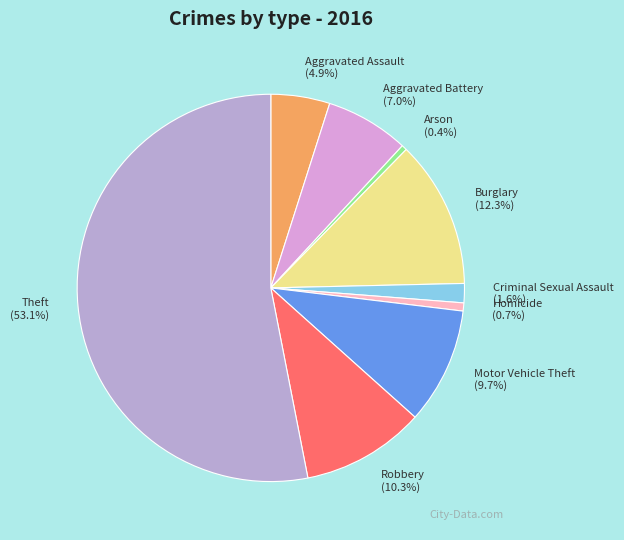

Does any single category account for the majority?

Yes